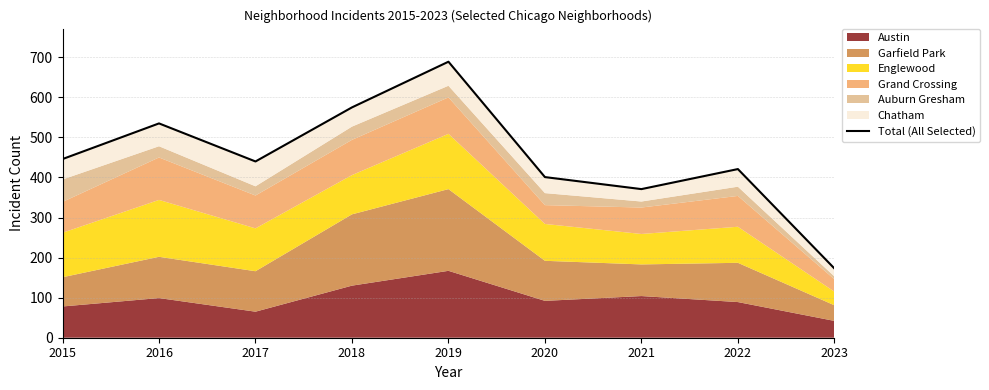

What is the sum of all values?

4051